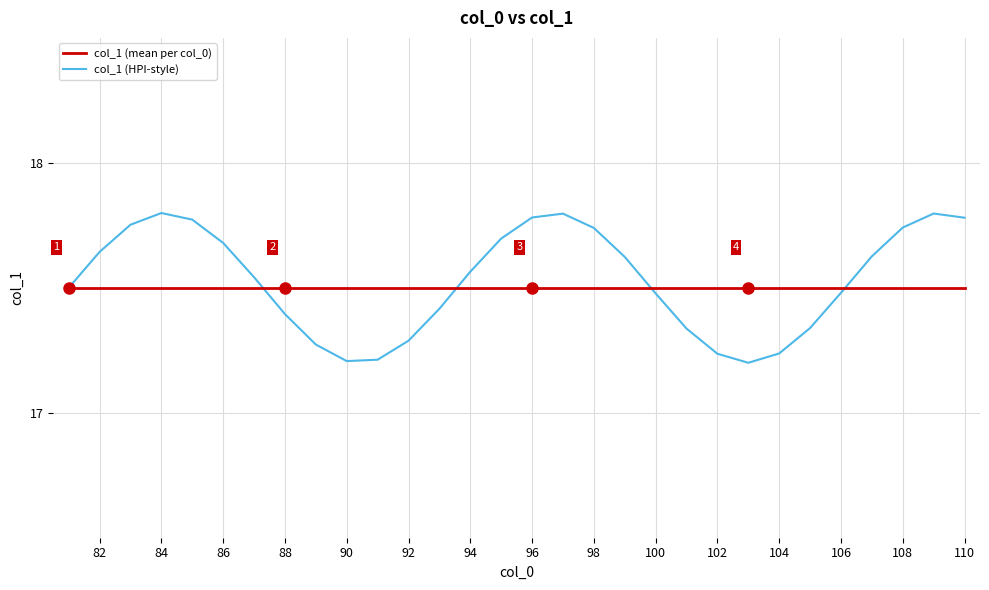

What is the difference between the maximum and second lowest values in the col_1 (HPI-style) series?

0.6